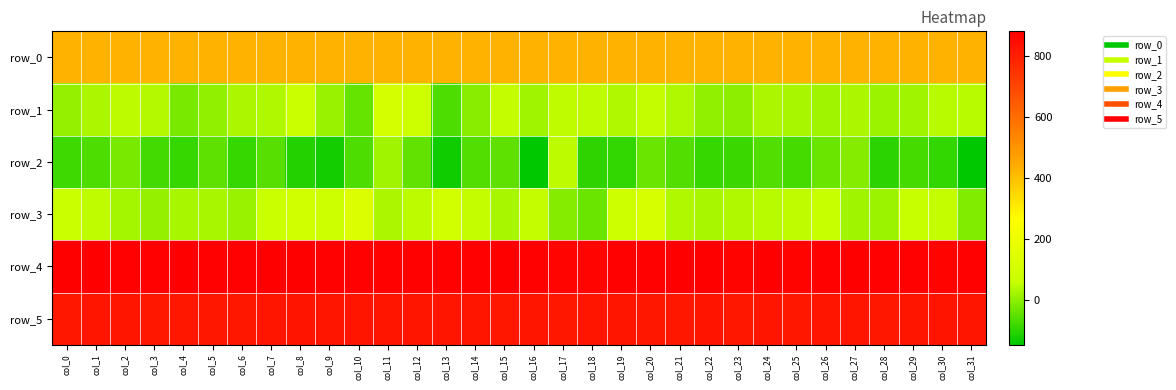

How many values in the row_2 series exceed -74?

15